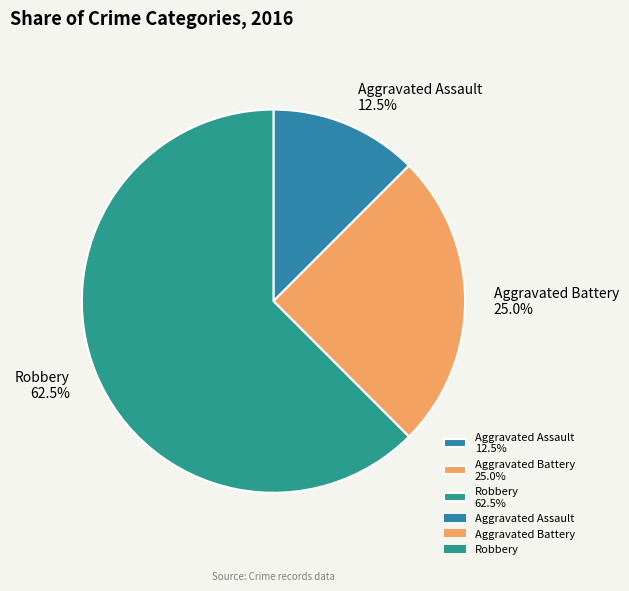

To the nearest percent, what is the difference between the largest and smallest slice percentages?

50%